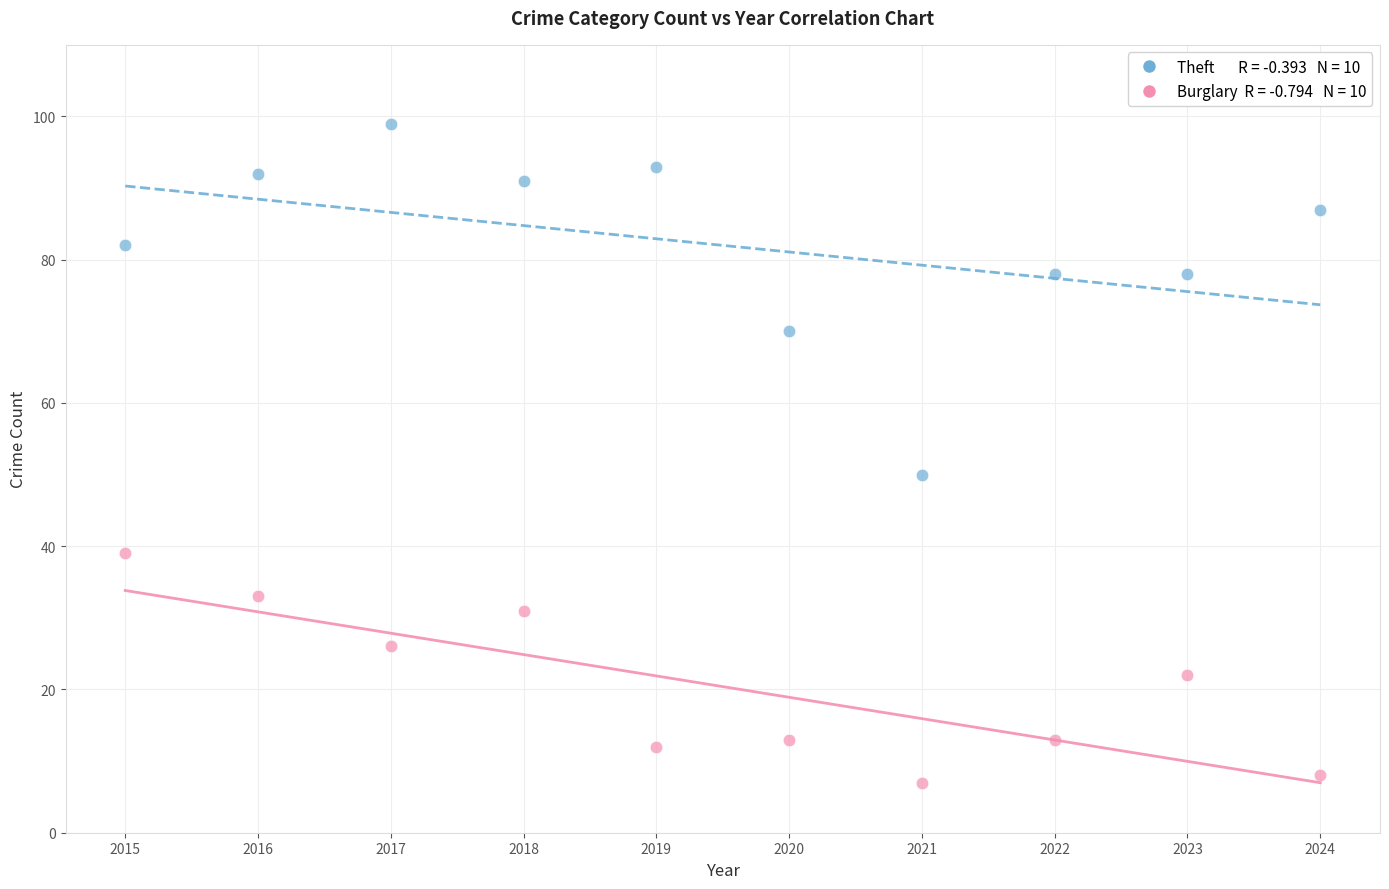

Across all series, what Y value is closest to 53?

50